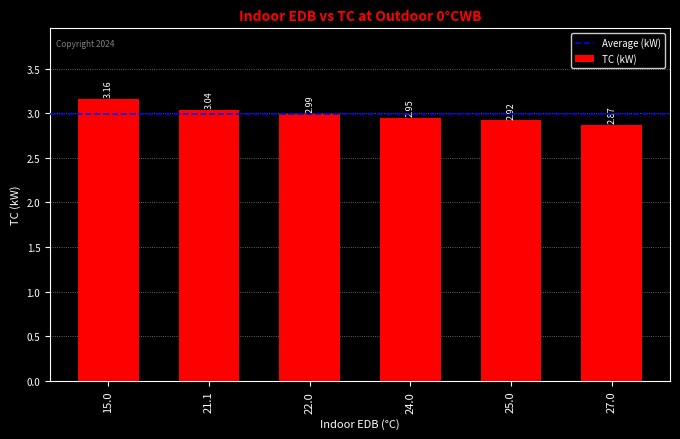

Are the bars grouped side by side (vs. stacked)?

No